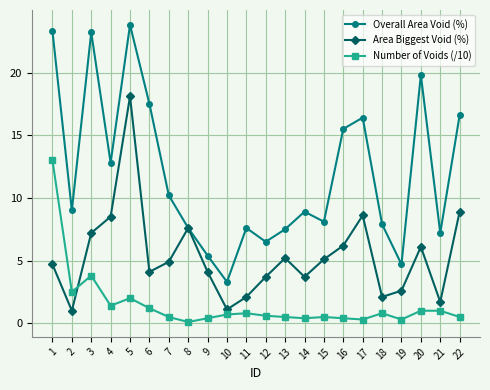

Which series changed the most between 9 and 15?

Overall Area Void (%)